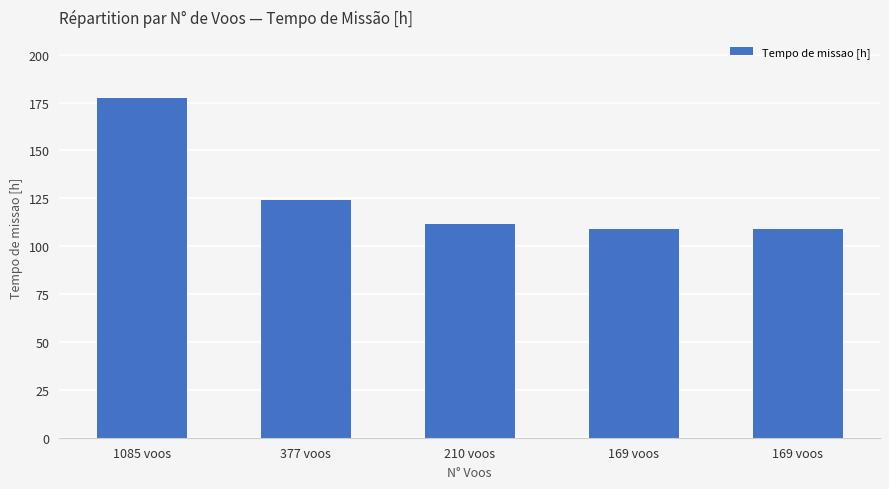

True or false: the data shows 196.1 at 210 voos.

False